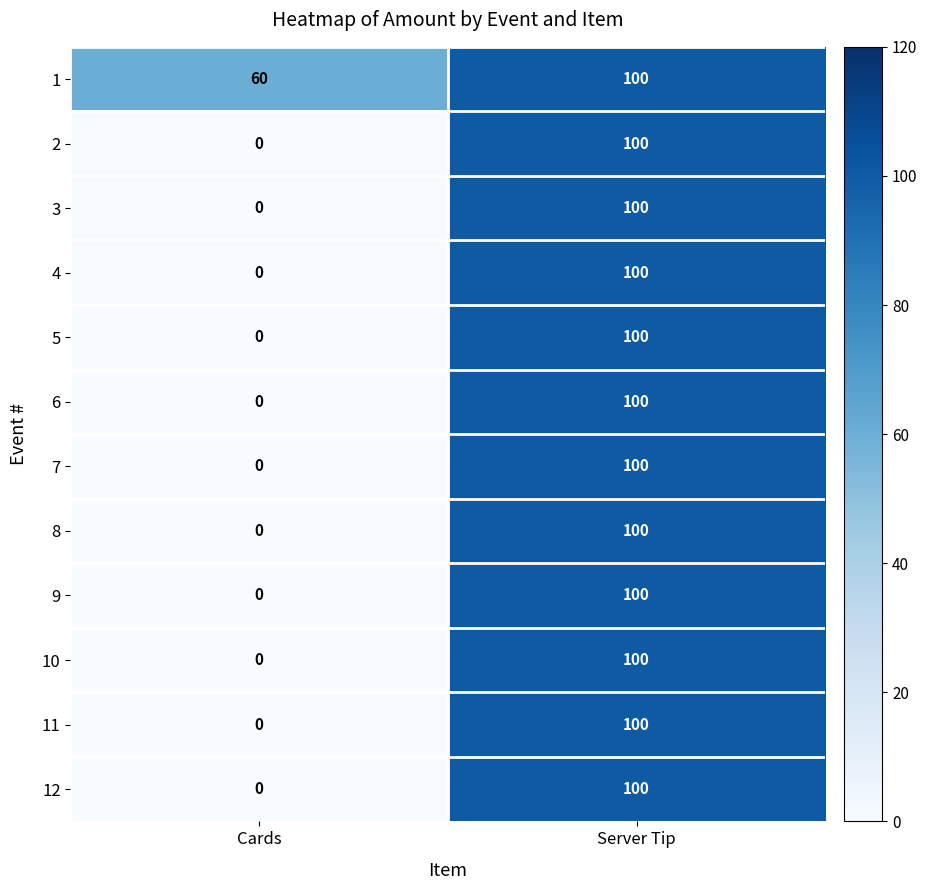

What is the sum of all 3 values?

100